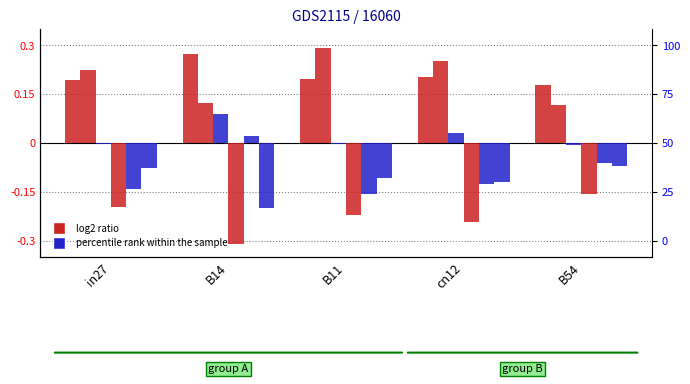

Rank the categories by job230_scenario0_426 value from lowest to highest.

B14, cn12, B11, in27, B54